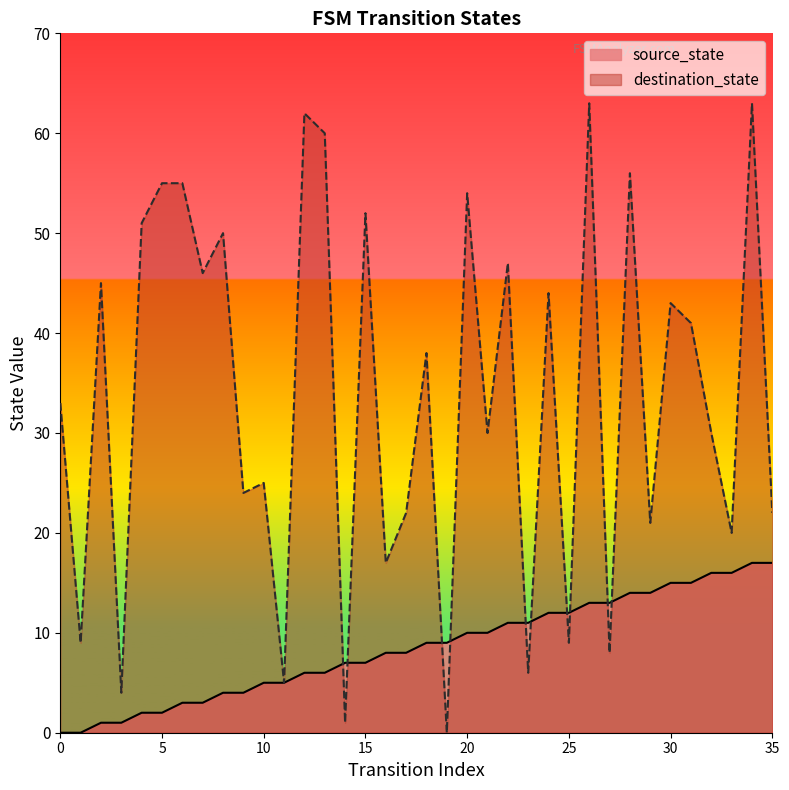

Rank the series by their average value, from lowest to highest.

source_state, destination_state